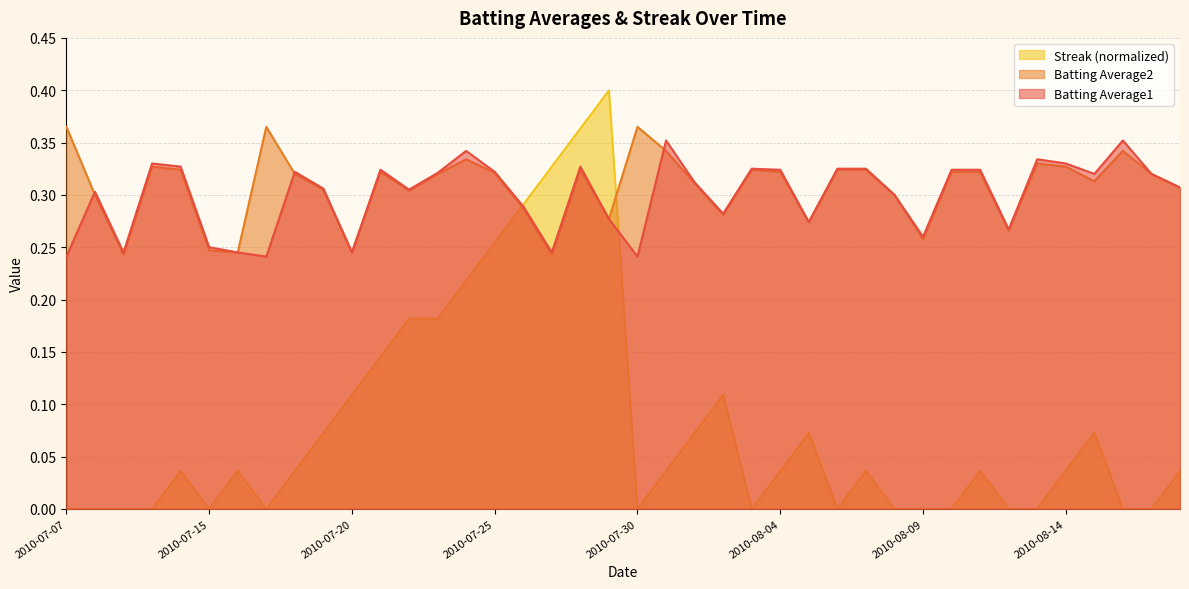

How many interior local valleys does the Batting Average2 series have?

11